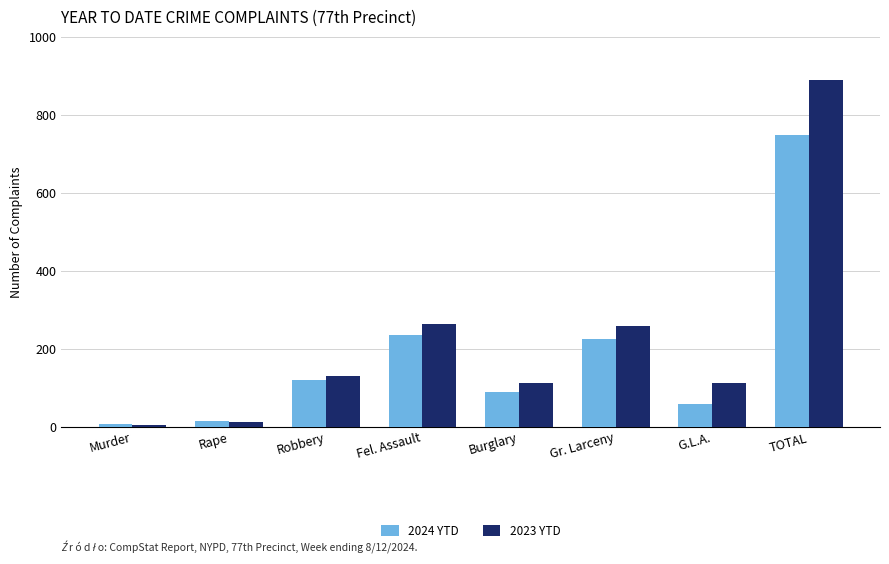

How many distinct data groups are displayed?

2